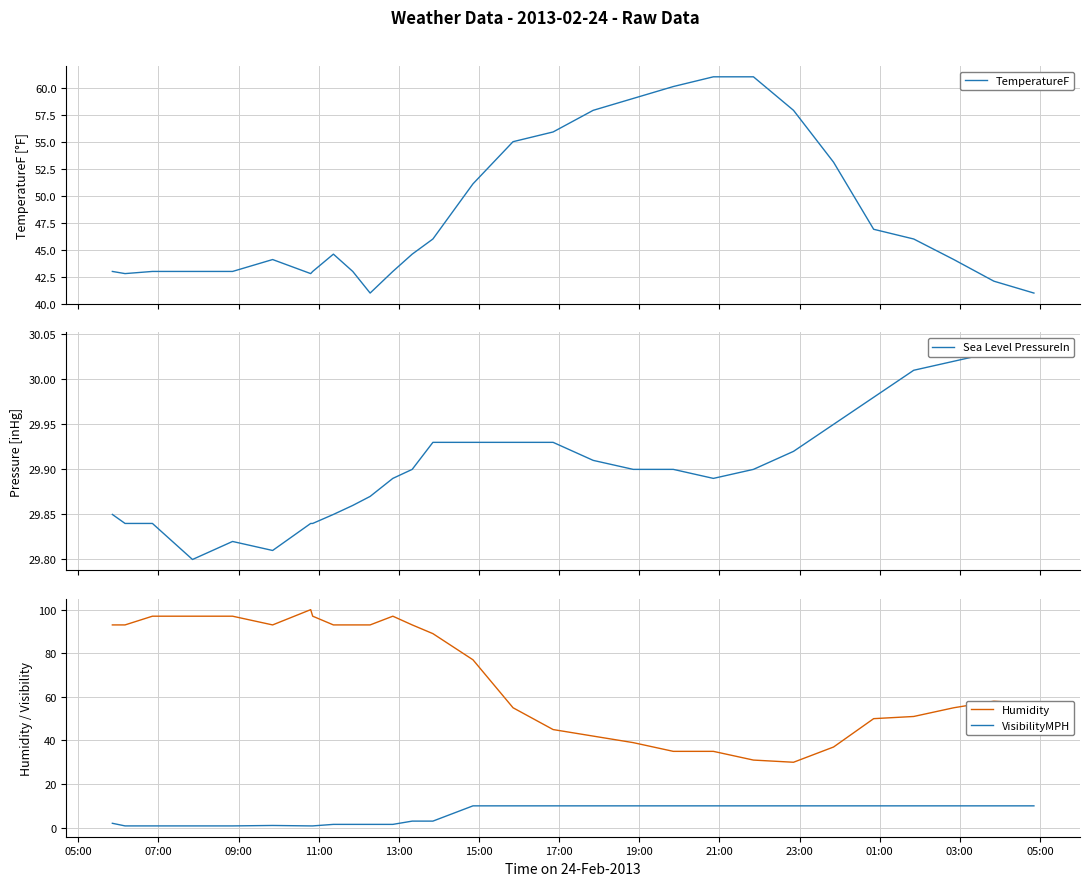

What is the minimum value for TemperatureF?

41.0